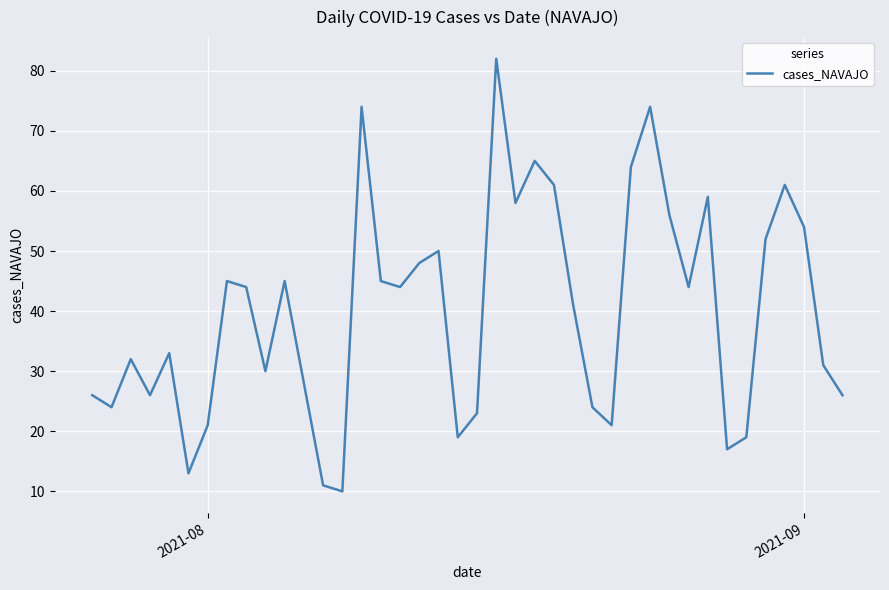

Does the chart have visible grid lines?

Yes